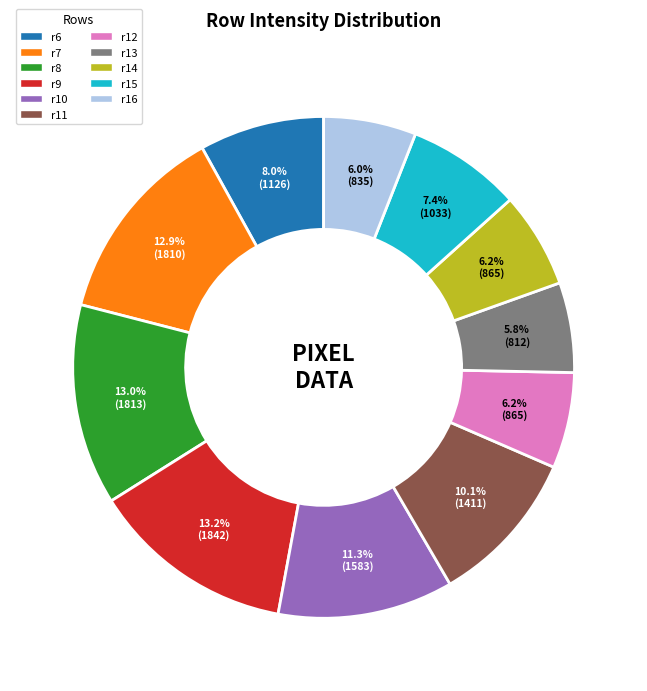

Does any single category account for the majority?

No